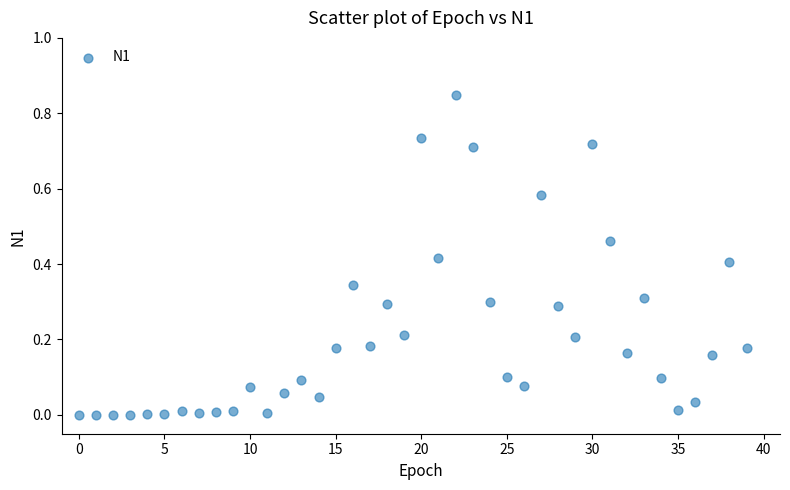

How many data points are displayed?

40